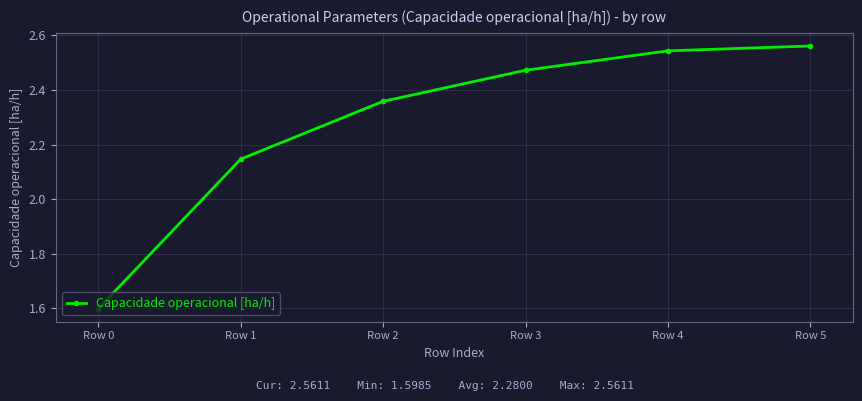

Does the chart have visible grid lines?

Yes